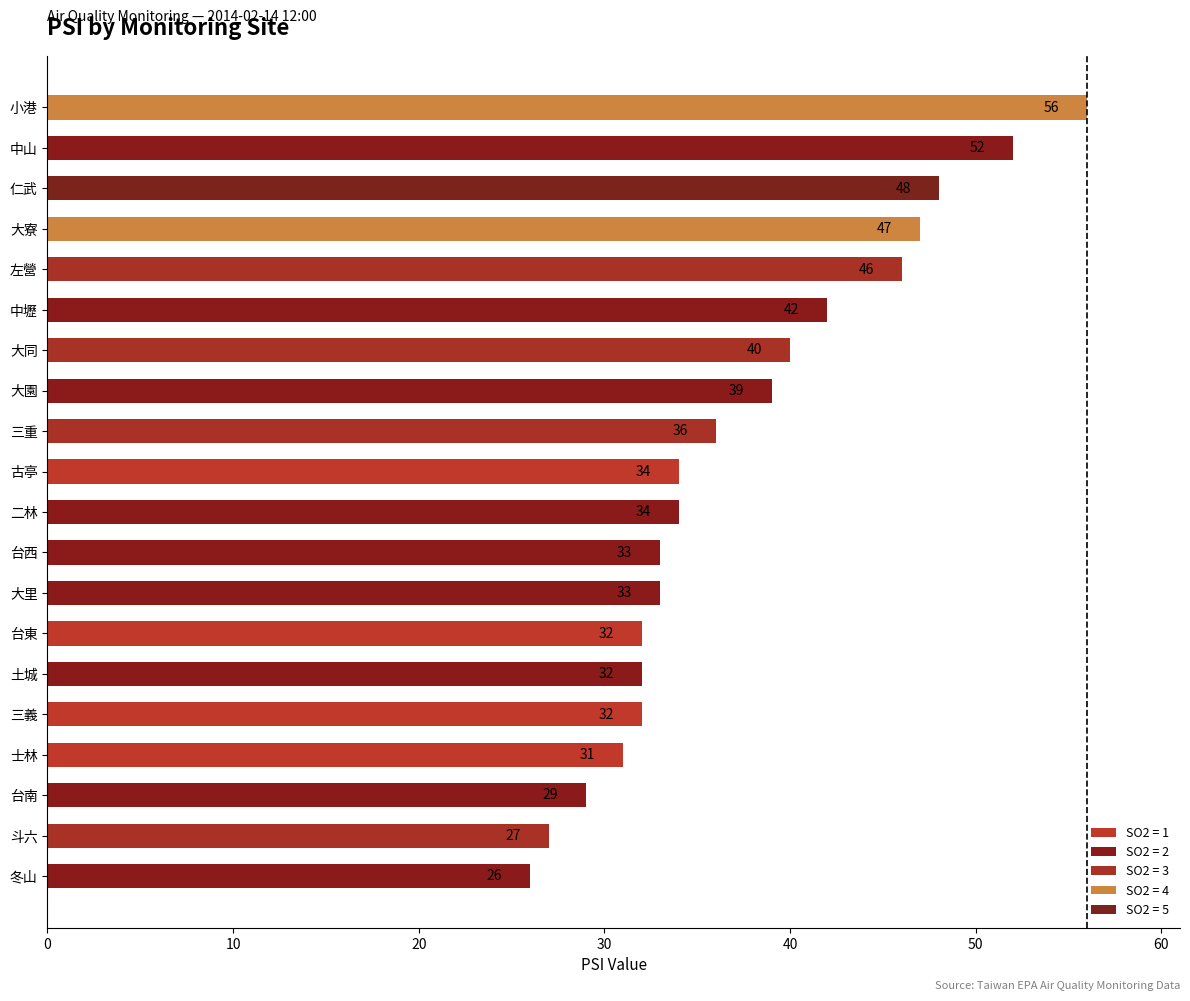

Reading bottom to top, what are all the values shown in this chart?

26	27	29	31	32	32	32	33	33	34	34	36	39	40	42	46	47	48	52	56